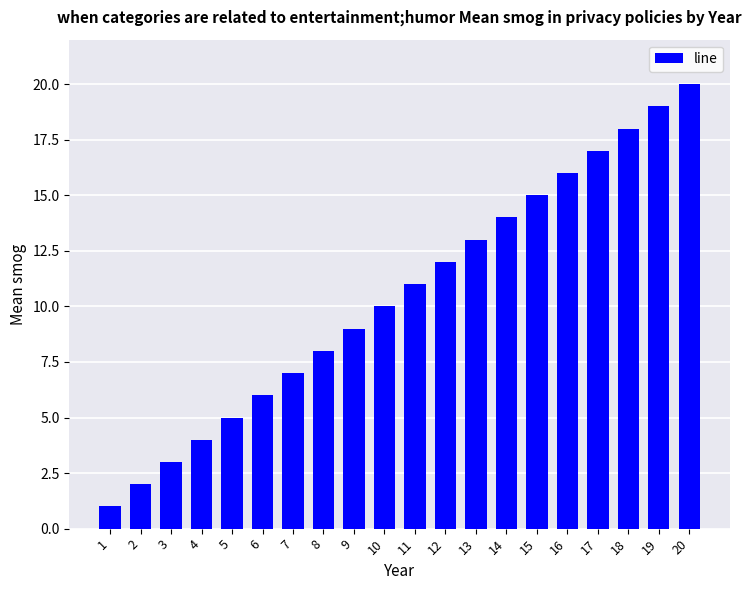

Reading right to left, extract all data points from this chart.

20	19	18	17	16	15	14	13	12	11	10	9	8	7	6	5	4	3	2	1